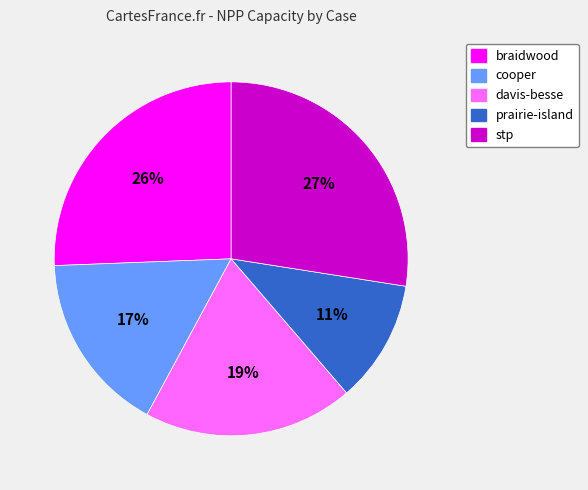

Which slice is the smallest?

prairie-island